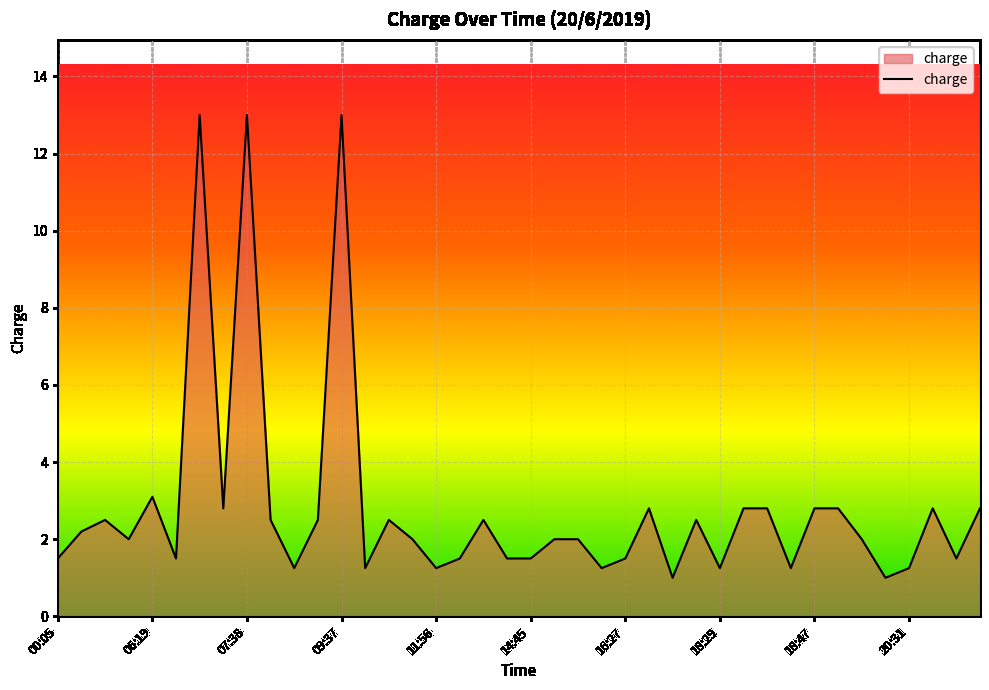

What is the maximum value shown in the chart?

13.0